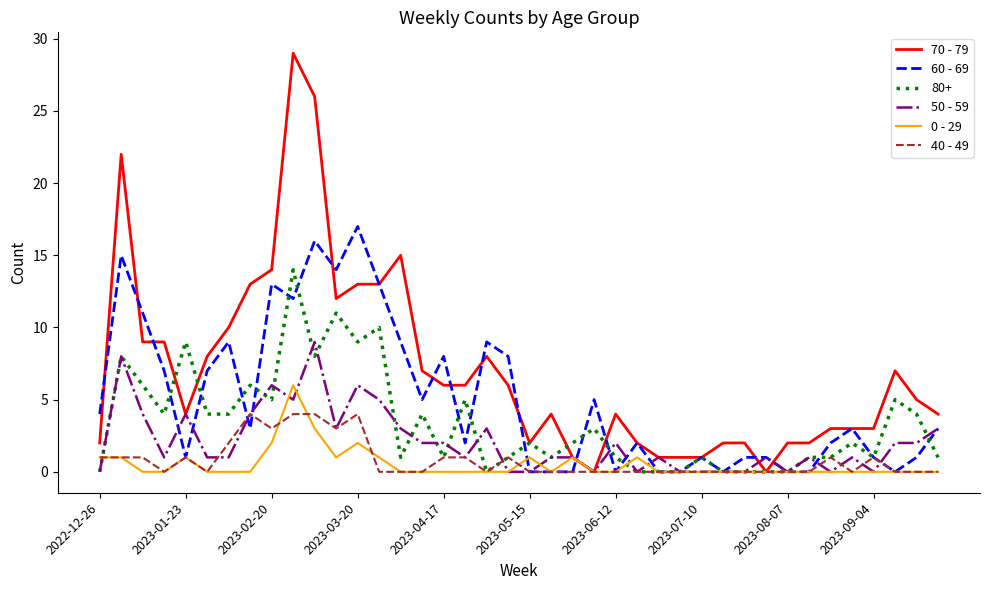

What is the maximum value shown in the chart?

29